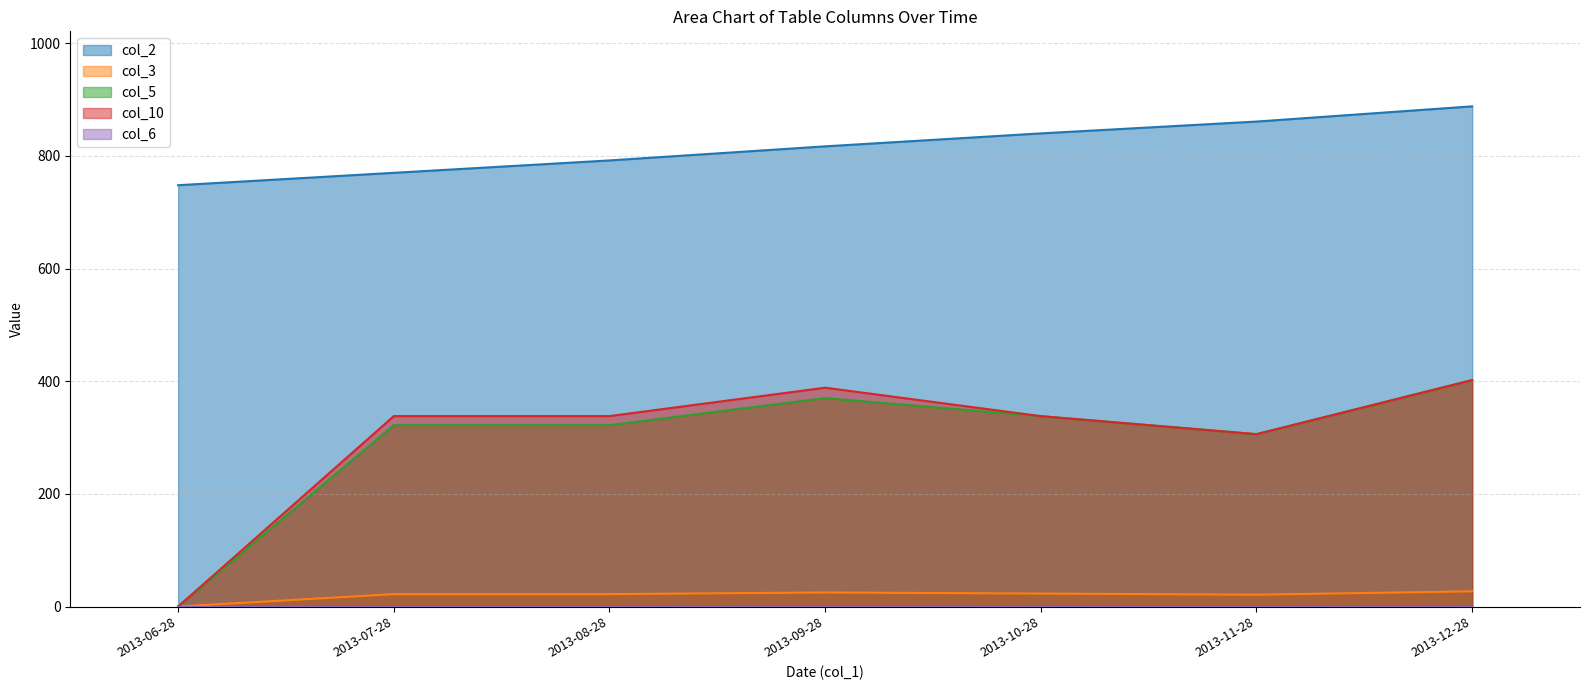

True or false: col_6 (line) and col_5 (line) intersect in this chart.

False